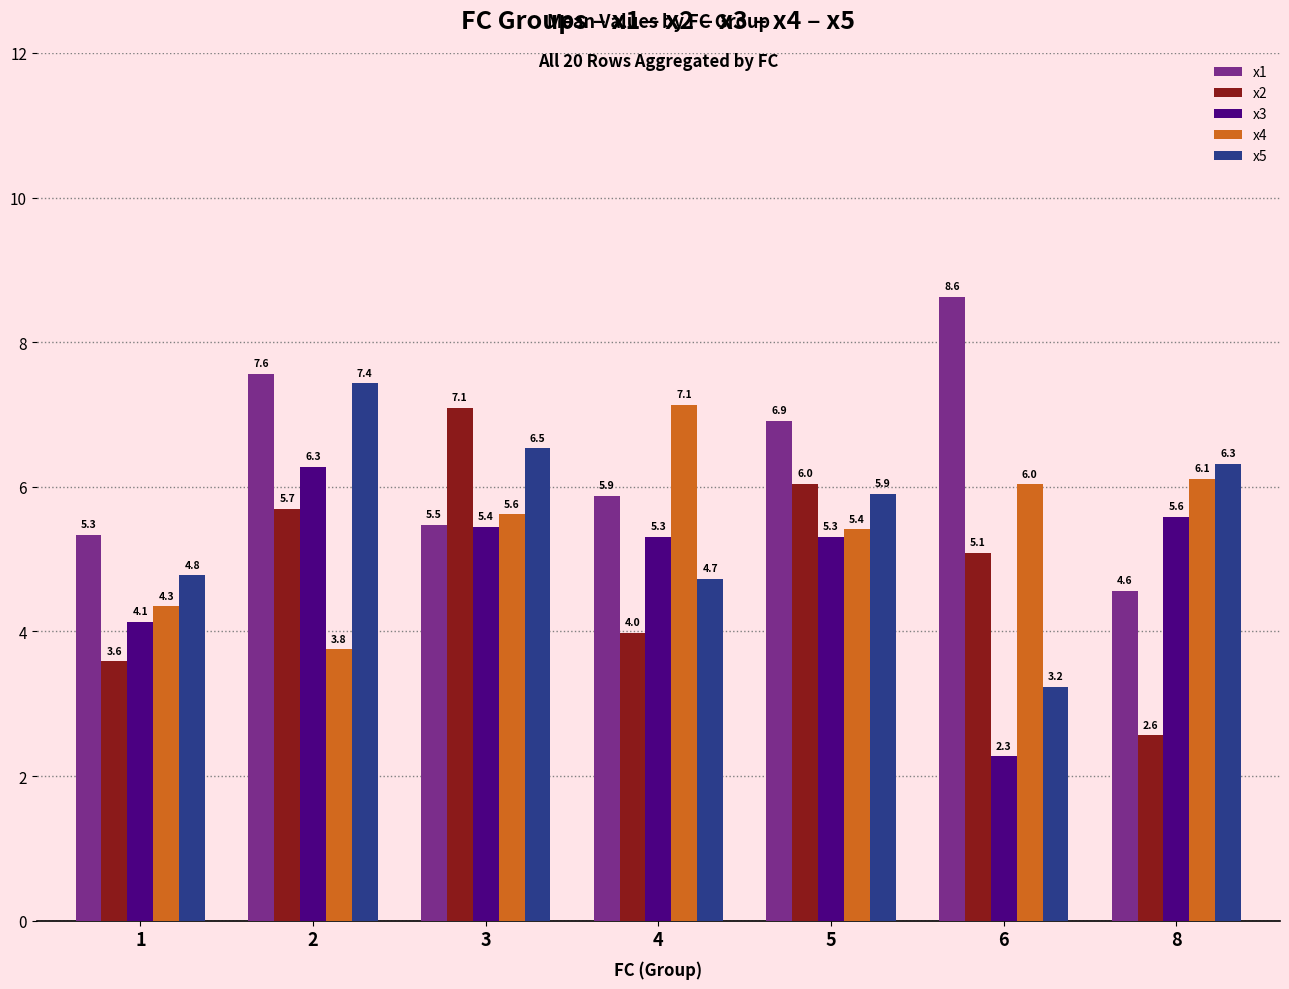

The x3 series shows 0.5 at 6. True or false?

False